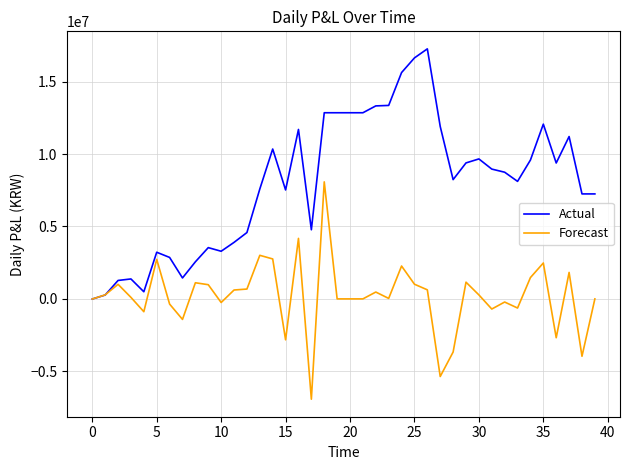

Which series has the largest total across all categories?

Actual